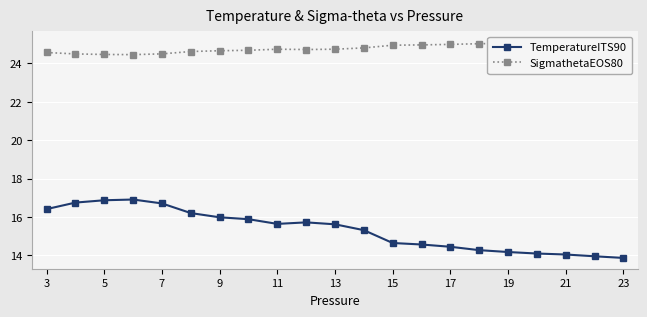

What is the greatest value displayed?

25.1